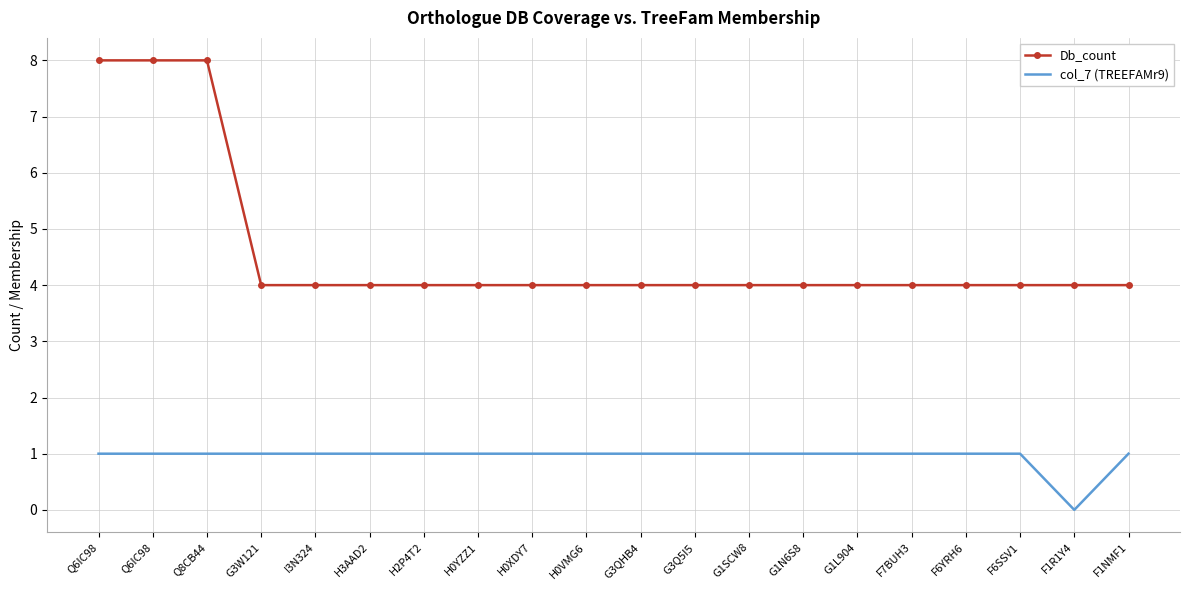

Which category has the highest value in the Db_count series?

Q6IC98